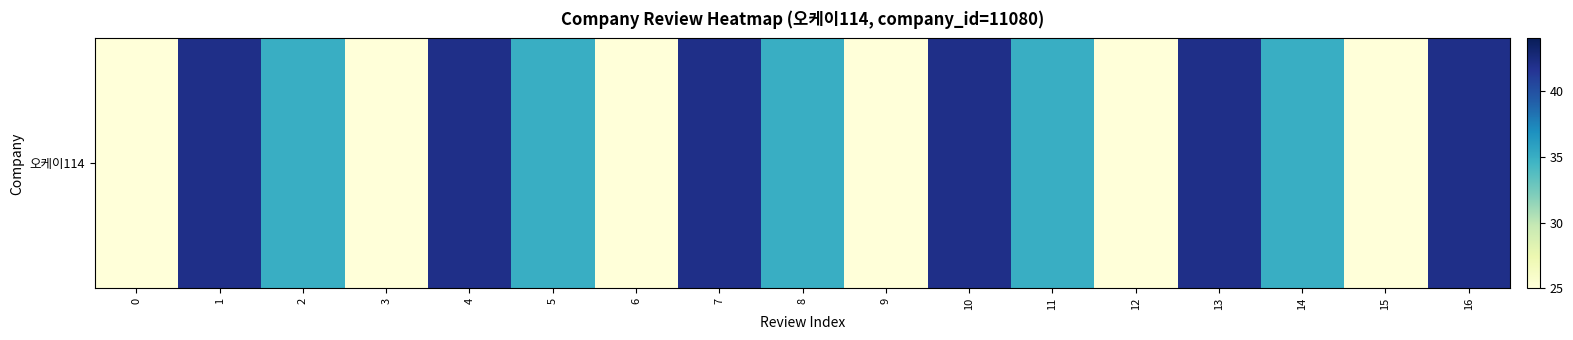

Approximately how many times larger is the value at 12 compared to 5?

0.7